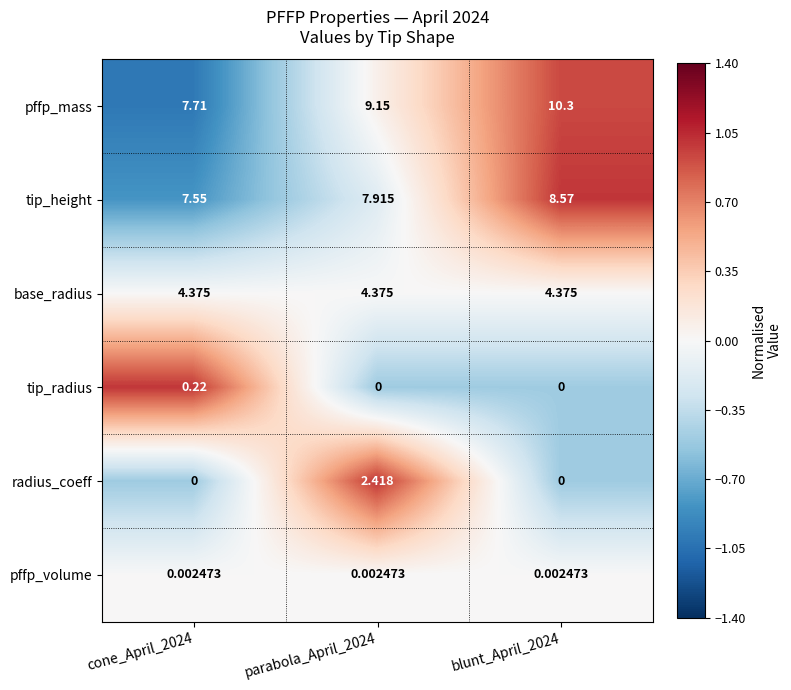

Which series has the largest total across all categories?

pffp_mass